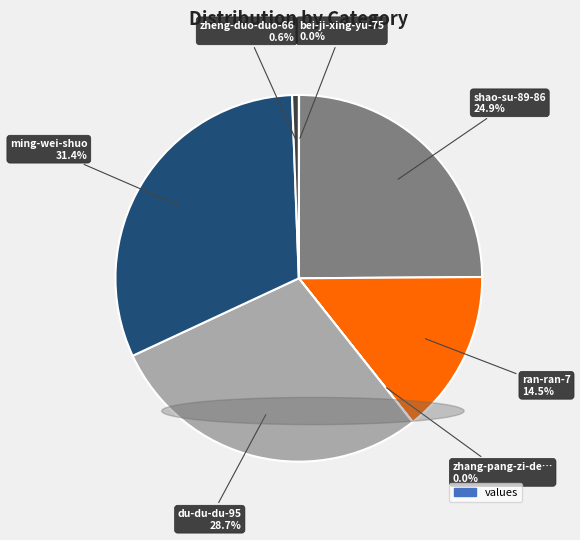

Is there a majority slice in this chart?

No